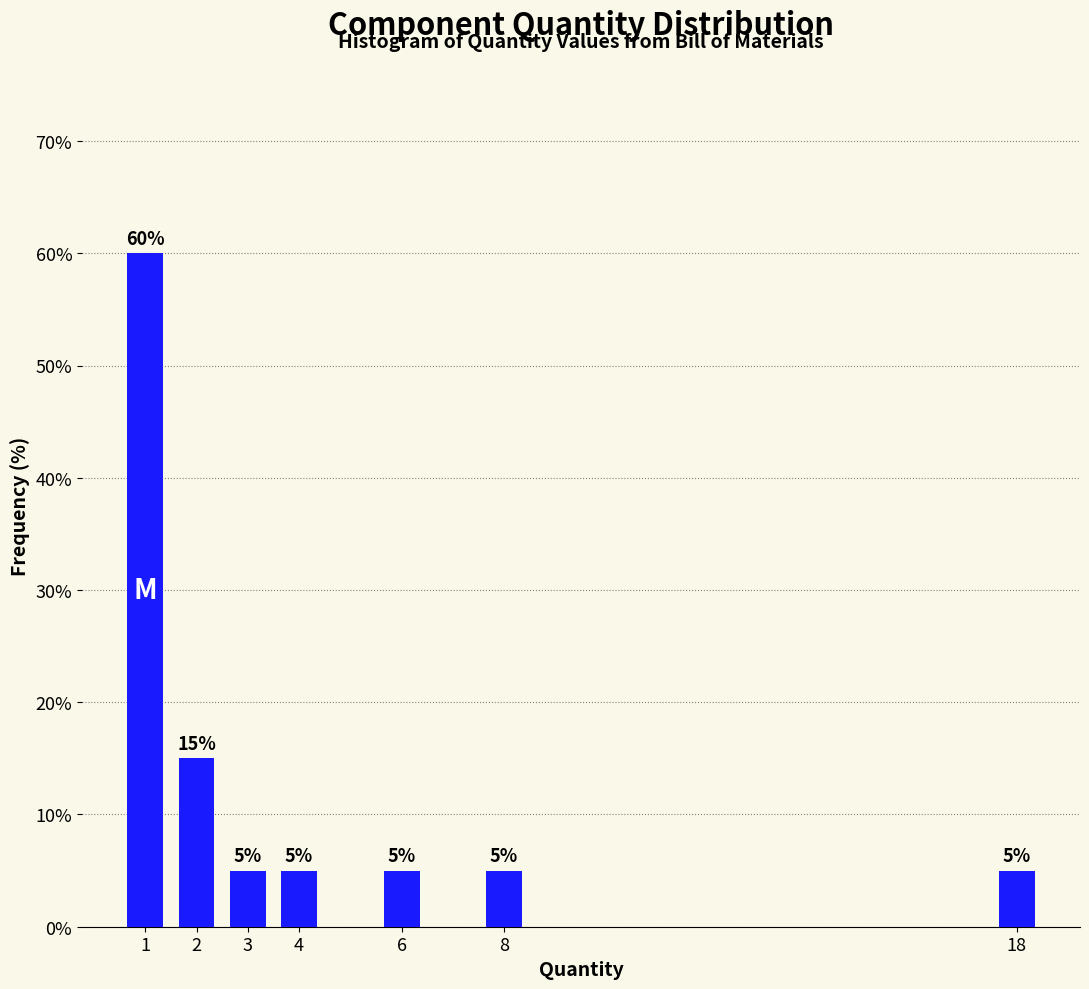

Reading left to right, list all the values displayed in this chart.

60	15	5	5	5	5	5